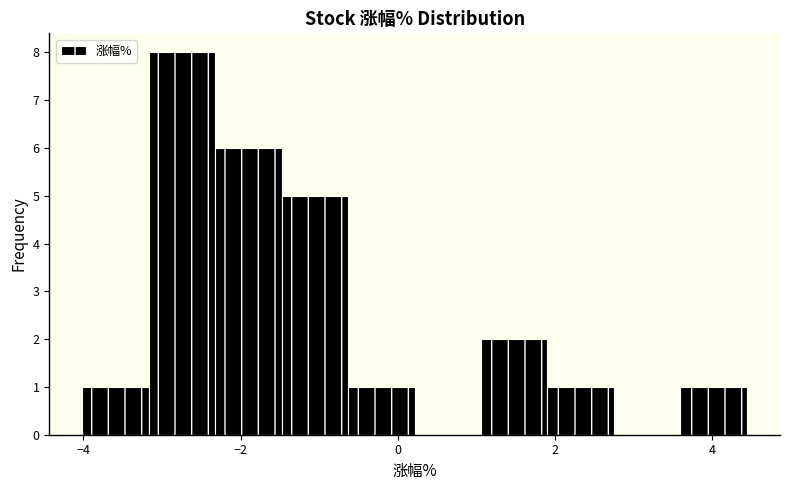

Reading left to right, list every bar in this chart as the range it spans on the x-axis followed by its height. Neither the bar edges nor the heights are printed on the chart, so give them approximately, as read against the axes.

-4.0 to -3.2: 1
-3.2 to -2.4: 8
-2.4 to -1.4: 6
-1.4 to -0.6: 5
-0.6 to 0.2: 1
0.2 to 1.0: 0
1.0 to 2.0: 2
2.0 to 2.8: 1
2.8 to 3.6: 0
3.6 to 4.4: 1